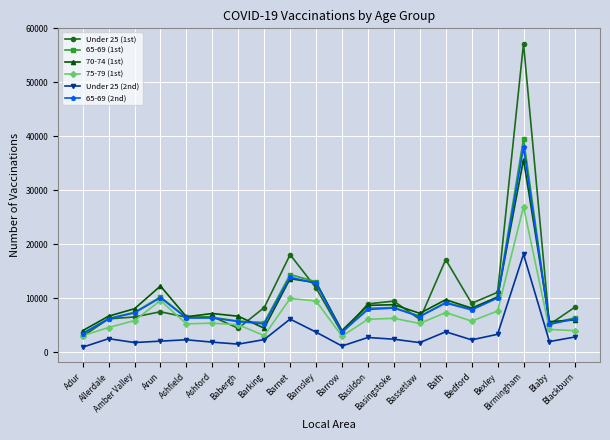

After their last crossing, which series has the higher values: 75-79 (1st) or Under 25 (1st)?

Under 25 (1st)